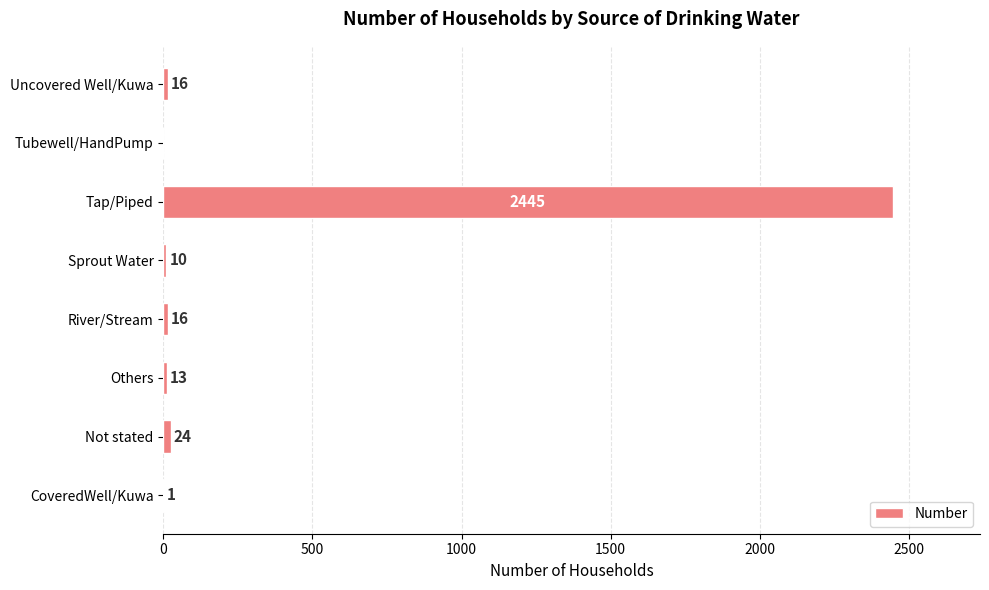

Where is the data nearest to the value 1222?

Not stated